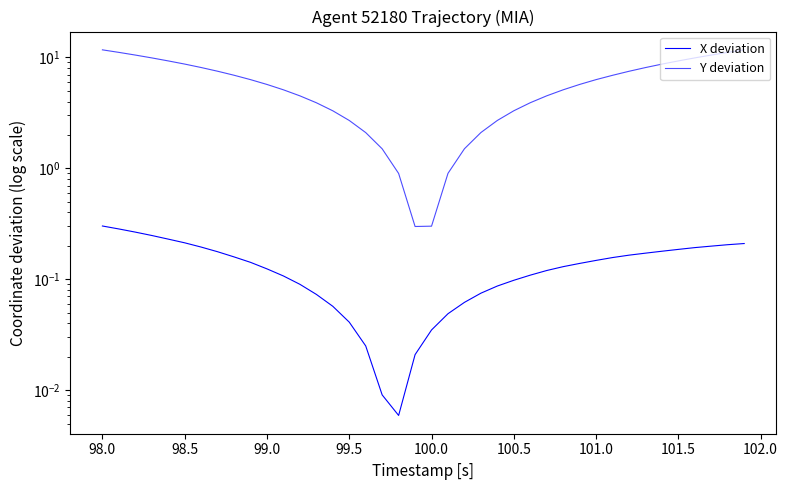

Reading left to right, list all the values displayed in this chart.

X deviation: 0.3	0.3	0.3	0.2	0.2	0.2	0.2	0.2	0.2	0.1	0.1	0.1	0.1	0.1	0.1	0.0	0.0	0.0	0.0	0.0	0.0	0.0	0.1	0.1	0.1	0.1	0.1	0.1	0.1	0.1	0.1	0.2	0.2	0.2	0.2	0.2	0.2	0.2	0.2	0.2
Y deviation: 11.7	11.1	10.5	9.9	9.3	8.7	8.1	7.5	6.9	6.3	5.7	5.1	4.5	3.9	3.3	2.7	2.1	1.5	0.9	0.3	0.3	0.9	1.5	2.1	2.7	3.3	3.9	4.5	5.1	5.7	6.3	6.9	7.5	8.1	8.7	9.3	9.9	10.5	11.1	11.7